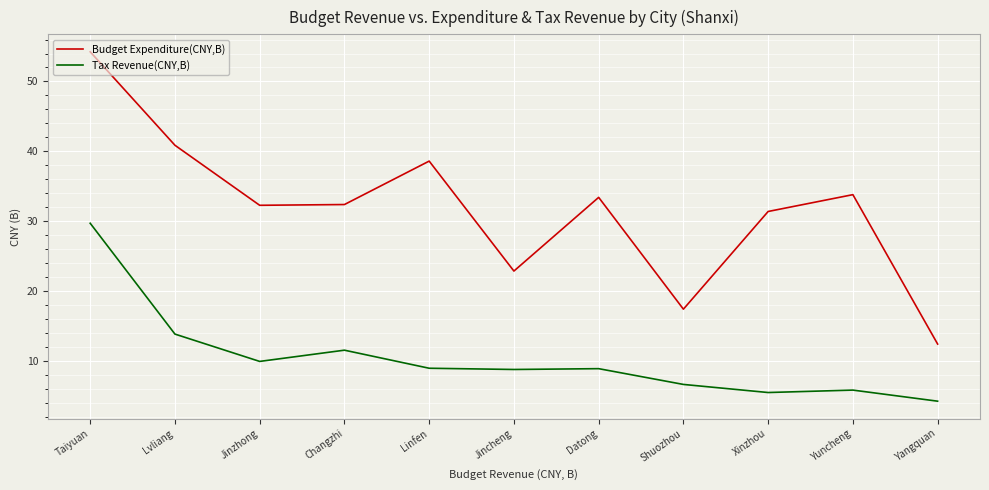

How many values in the Budget Expenditure(CNY,B) series exceed 32?

7